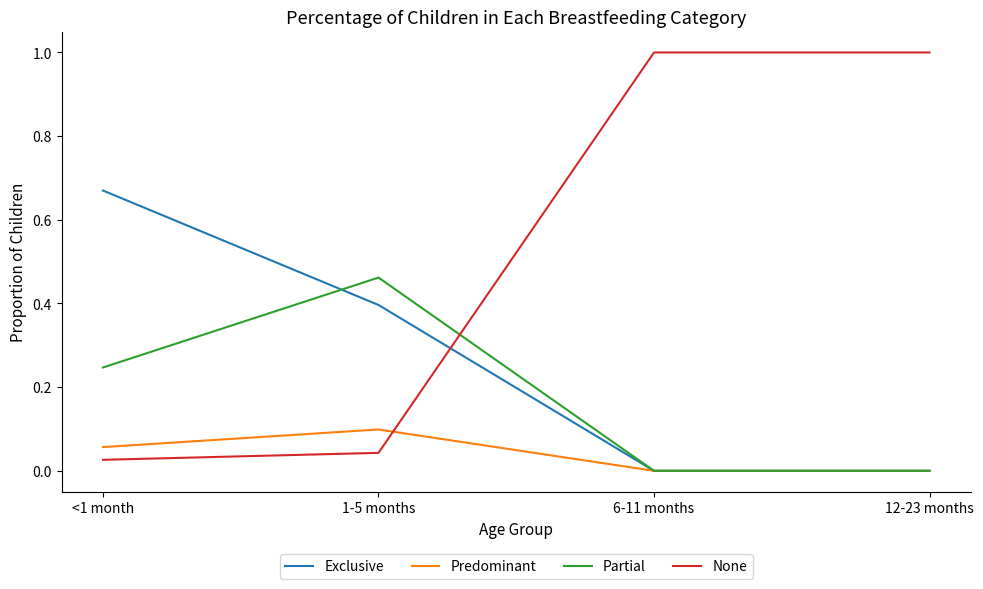

At how many categories does at least one series exceed 0?

4